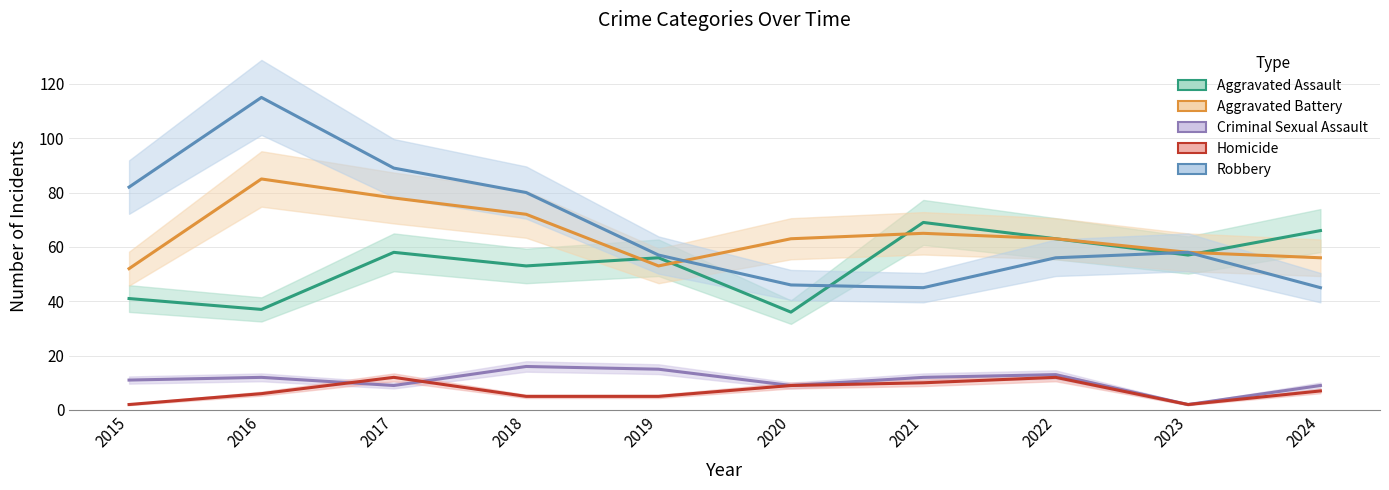

What is the difference between the highest and lowest values at 2017?

80